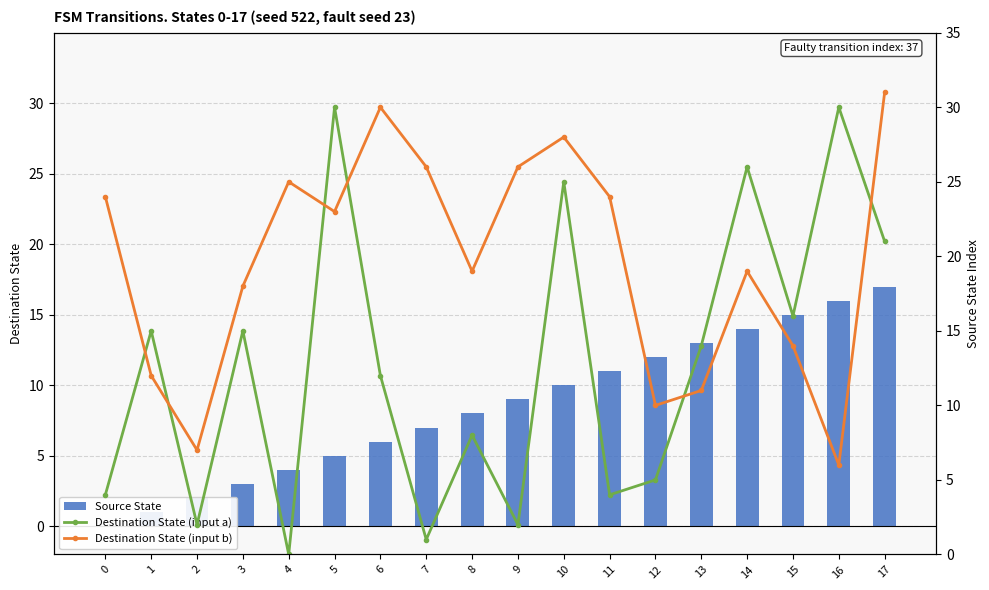

Reading right to left, extract all data points from this chart.

Source State: 17=17	16=16	15=15	14=14	13=13	12=12	11=11	10=10	9=9	8=8	7=7	6=6	5=5	4=4	3=3	2=2	1=1	0=0
Destination State (input a): 17=21	16=30	15=16	14=26	13=14	12=5	11=4	10=25	9=2	8=8	7=1	6=12	5=30	4=0	3=15	2=2	1=15	0=4
Destination State (input b): 17=31	16=6	15=14	14=19	13=11	12=10	11=24	10=28	9=26	8=19	7=26	6=30	5=23	4=25	3=18	2=7	1=12	0=24